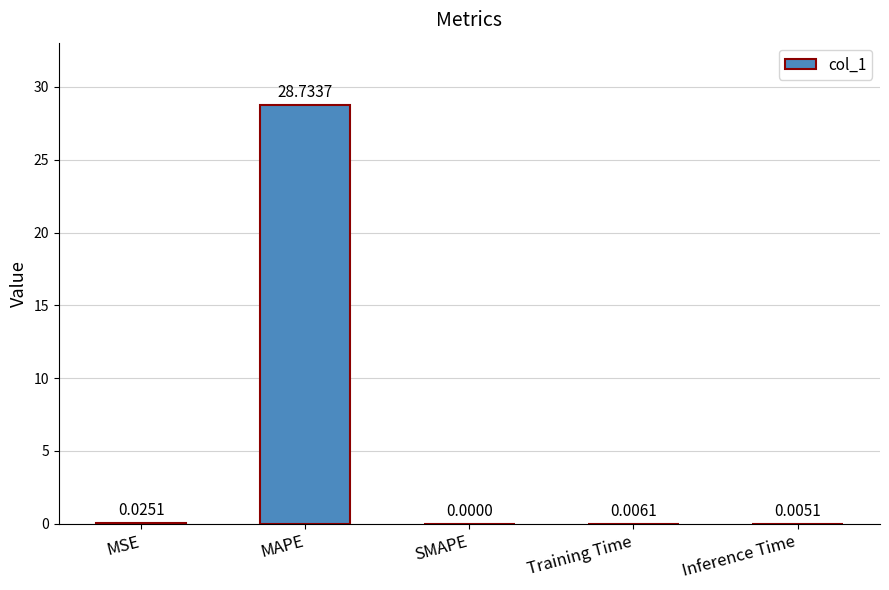

The value at SMAPE is 0.0. True or false?

True